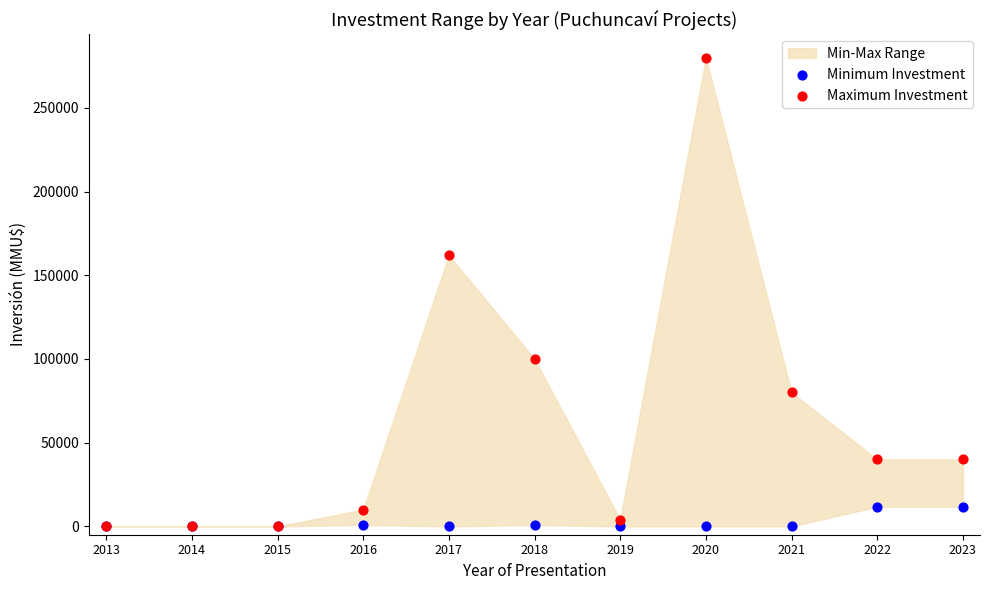

Across all series, what Y value is closest to 140000?

162000